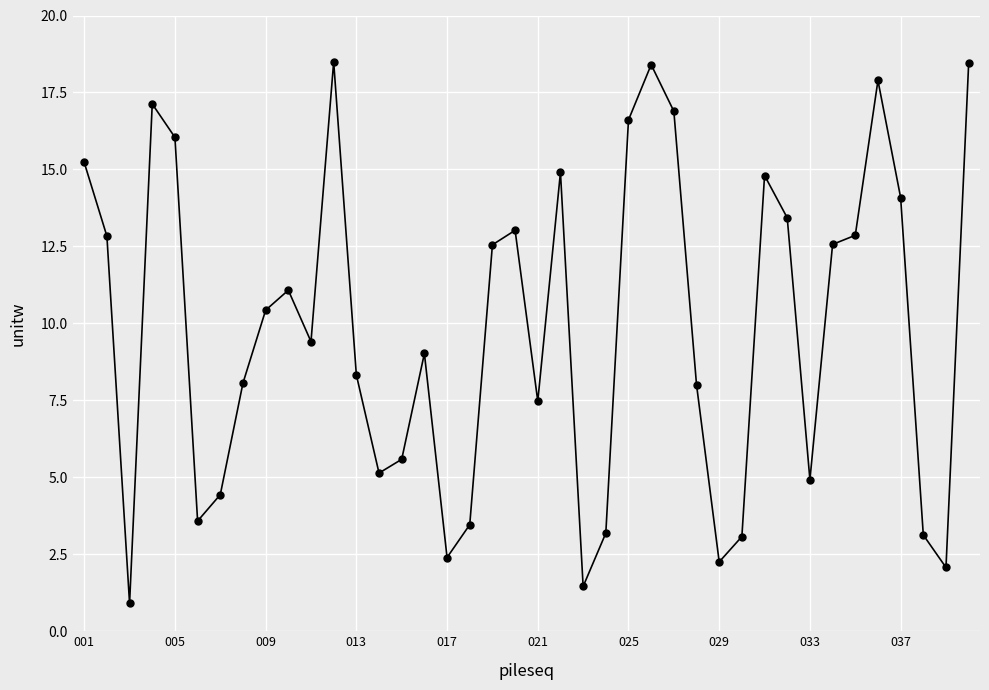

What is the value of the 38th point from the left?

3.1